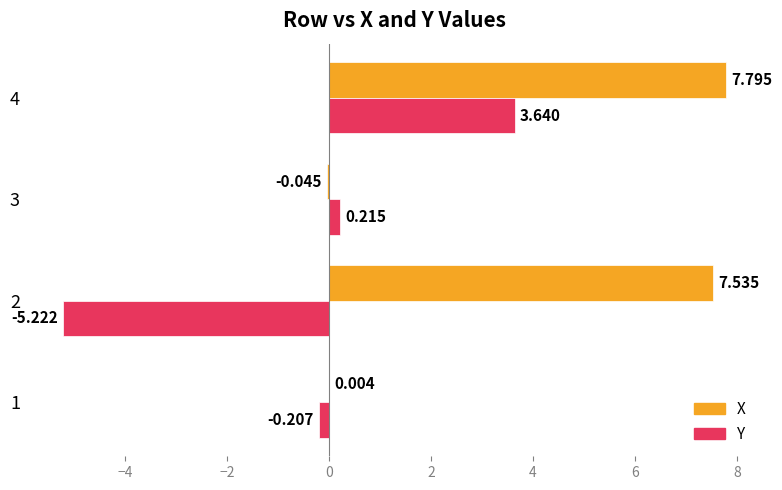

How many values in X are above zero?

3